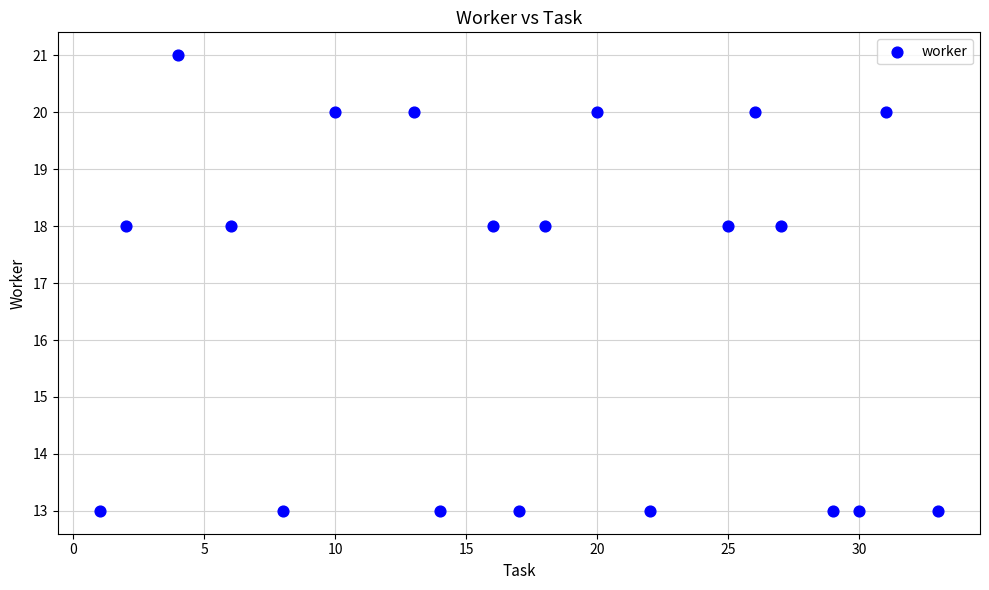

What is the range of Y values (max minus min)?

8